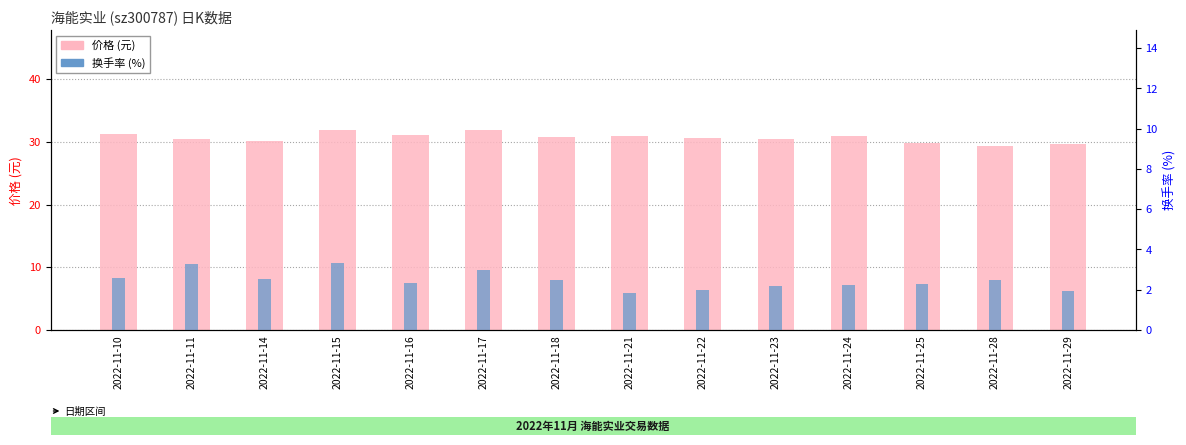

Is it true that 换手率 equals 2.5 at 2022-11-18?

True